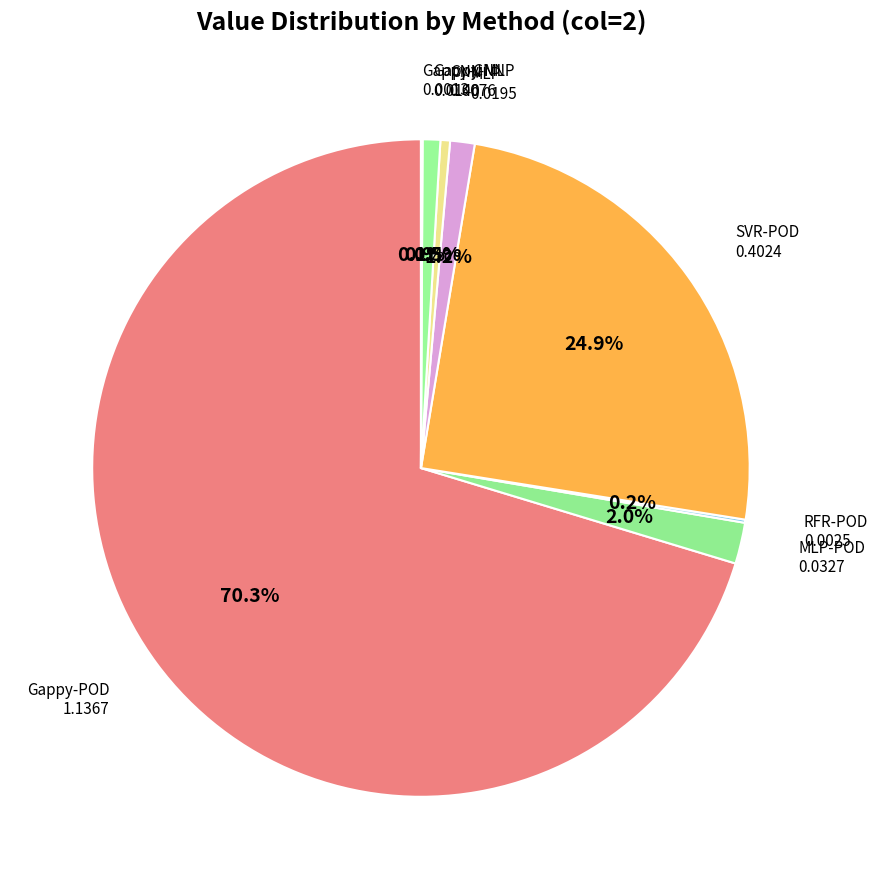

To the nearest percent, what is the average slice percentage?

12%